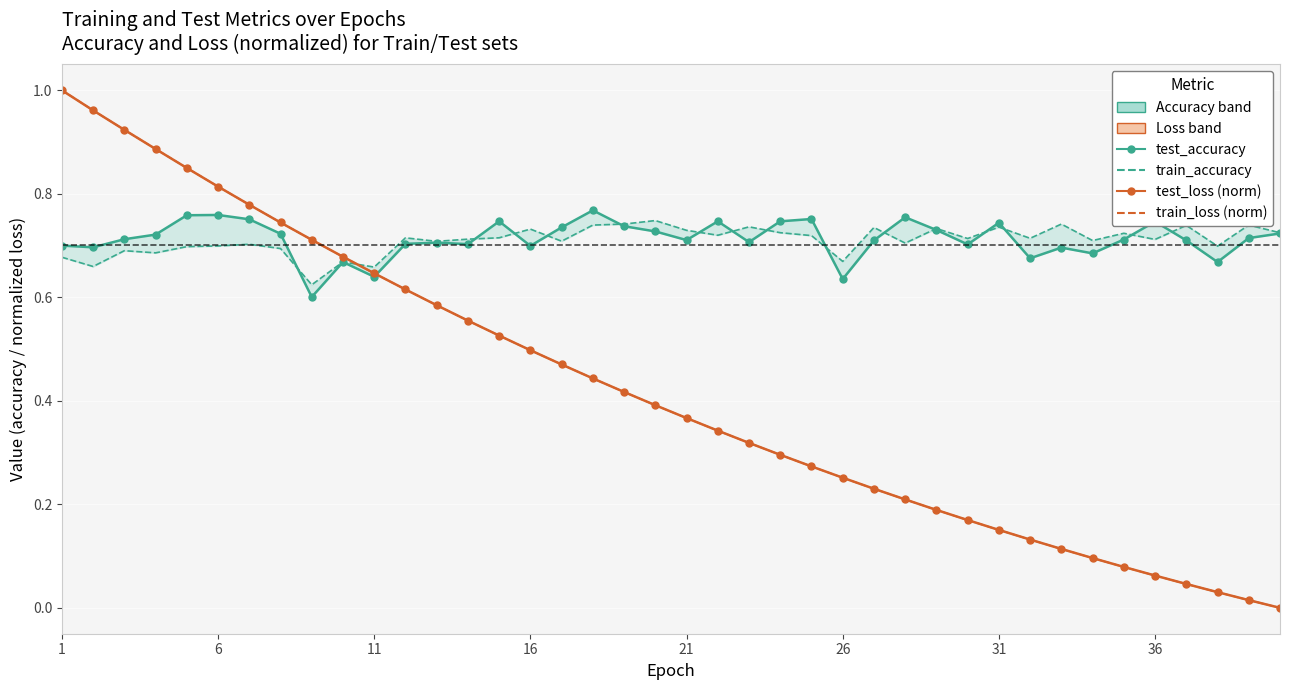

Count the test_accuracy values in the range 0 to 1.

40